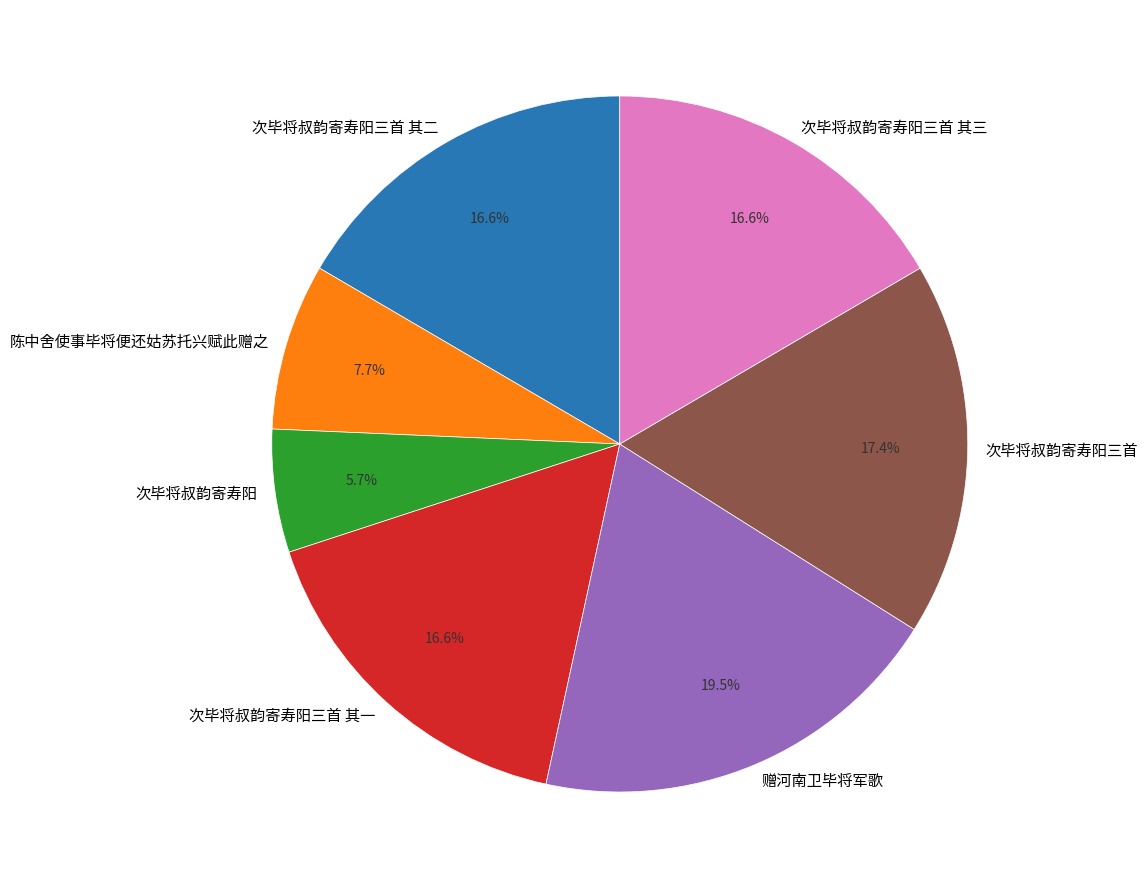

Count the number of slices in the pie.

7